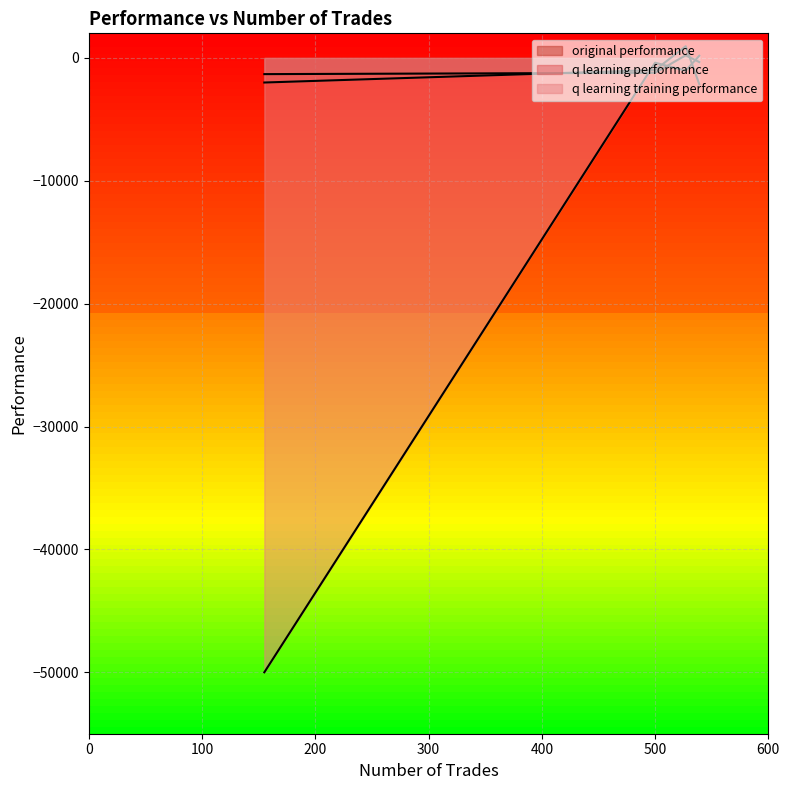

Which series changed the most between 527 and 539?

q learning performance